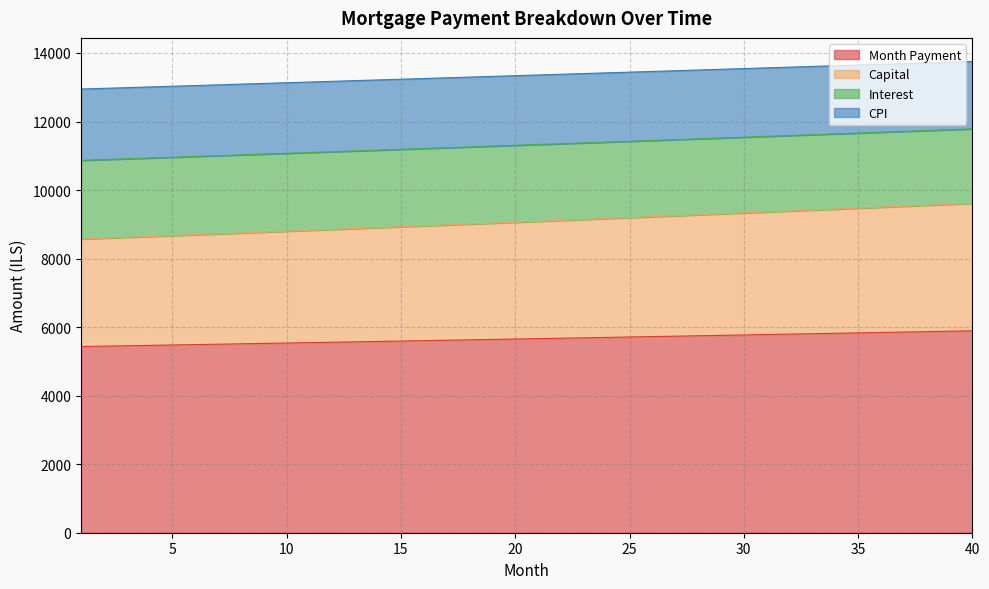

What is the spread (max minus min) of values at 1?

7514.1